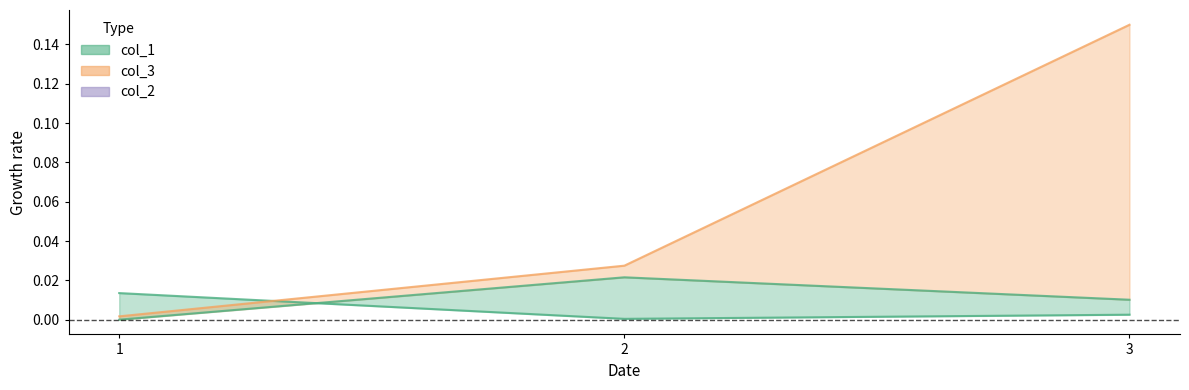

Which series has the largest total across all categories?

col_3